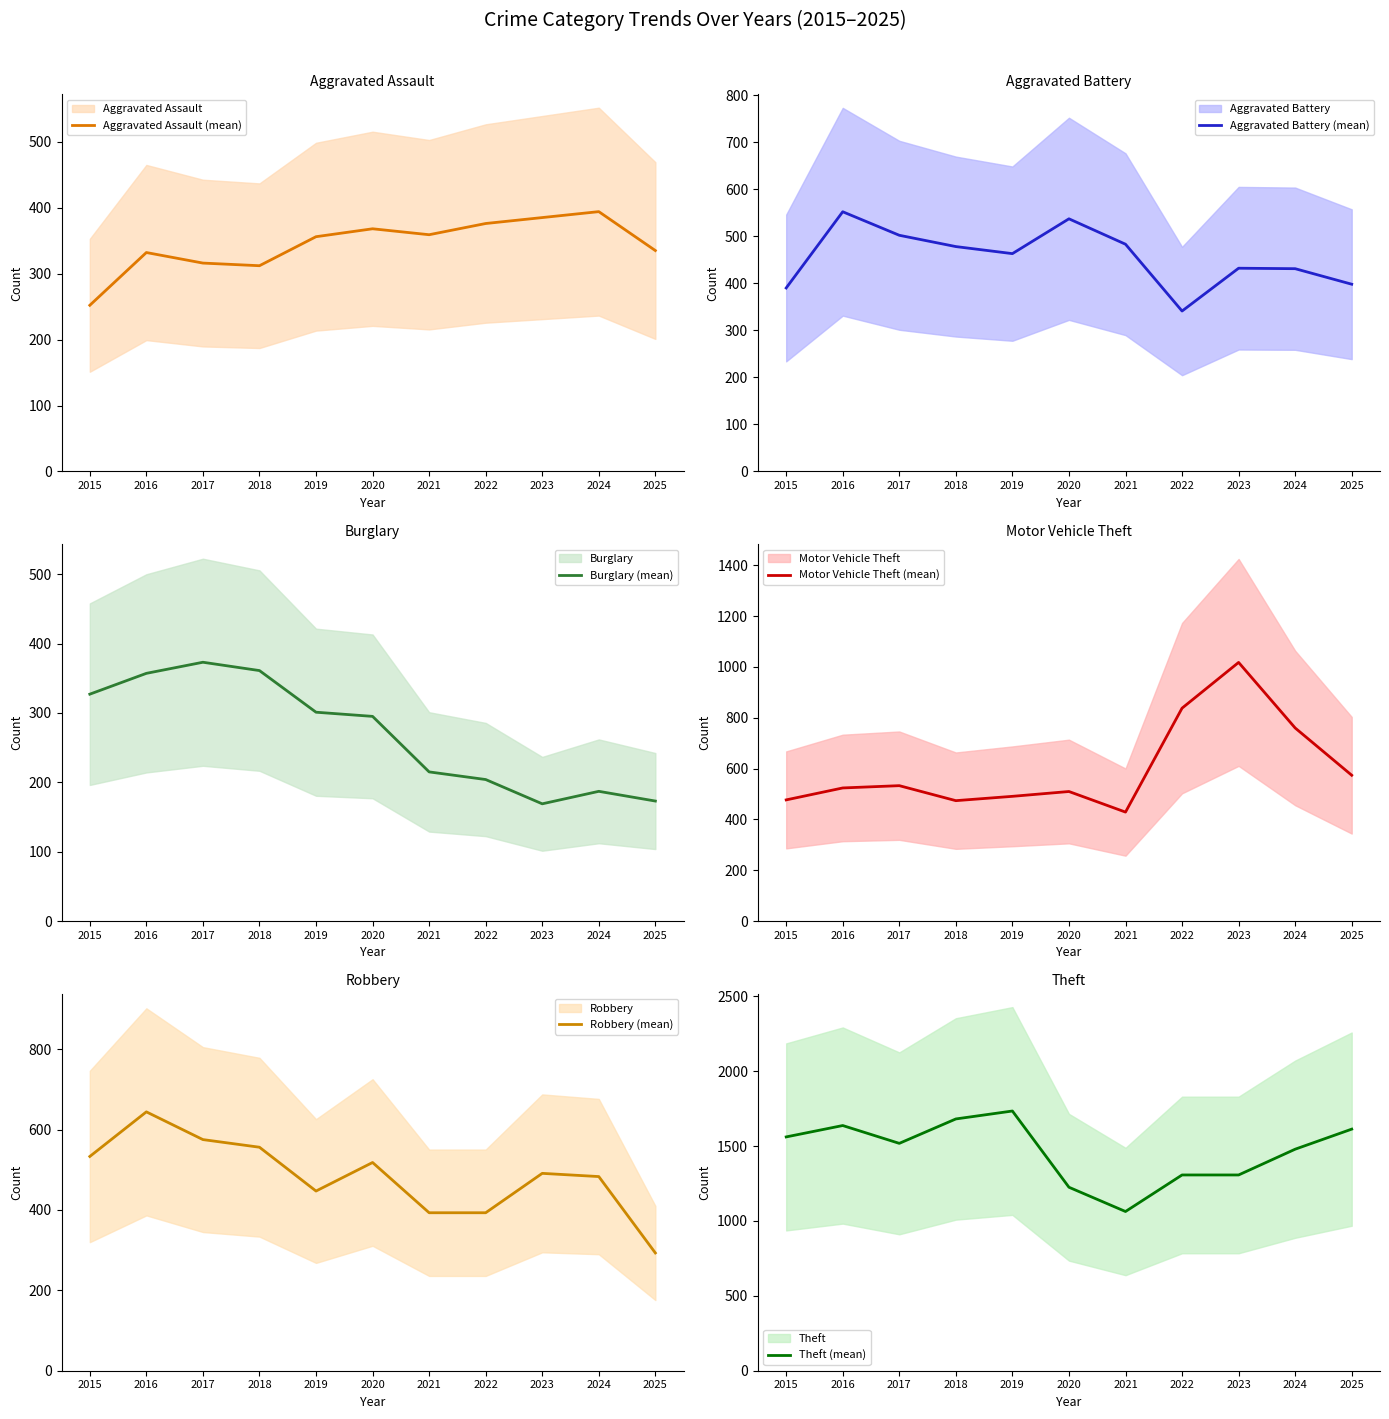

Which series has the widest spread of values?

Theft (mean)